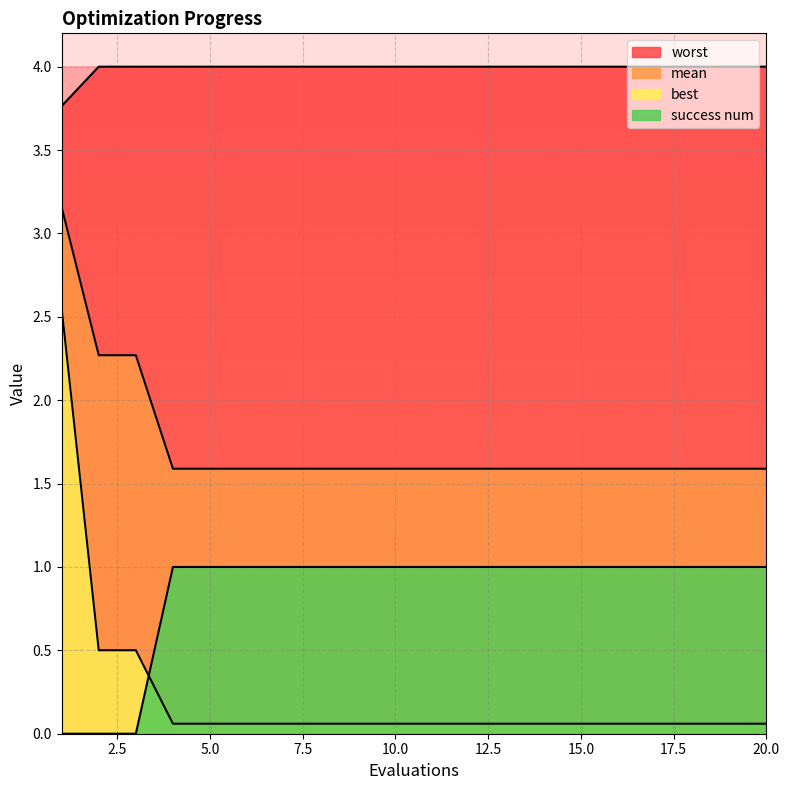

The success num series shows 1.0 at 12. True or false?

True